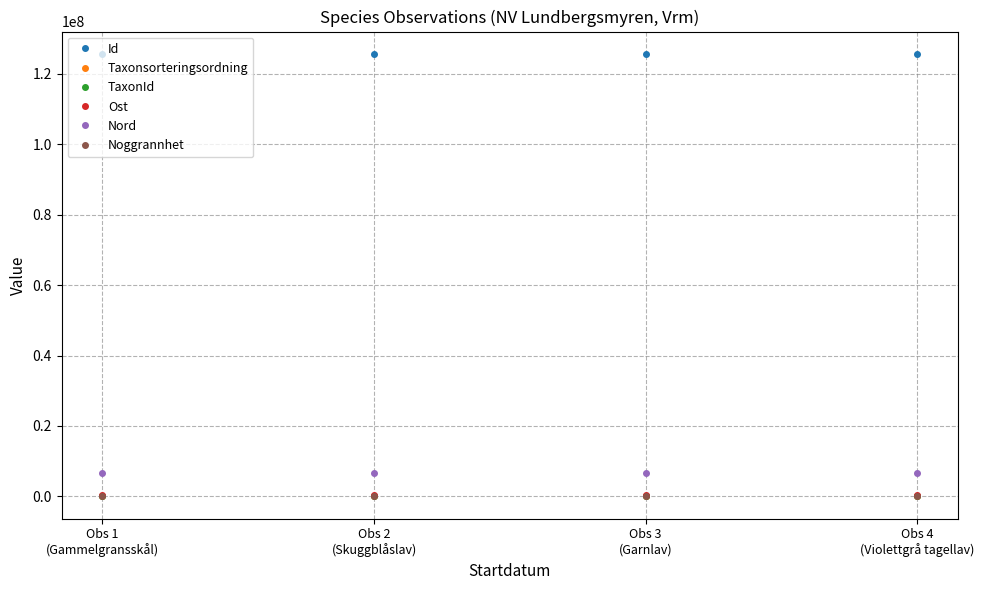

How many lines are shown in the chart?

6